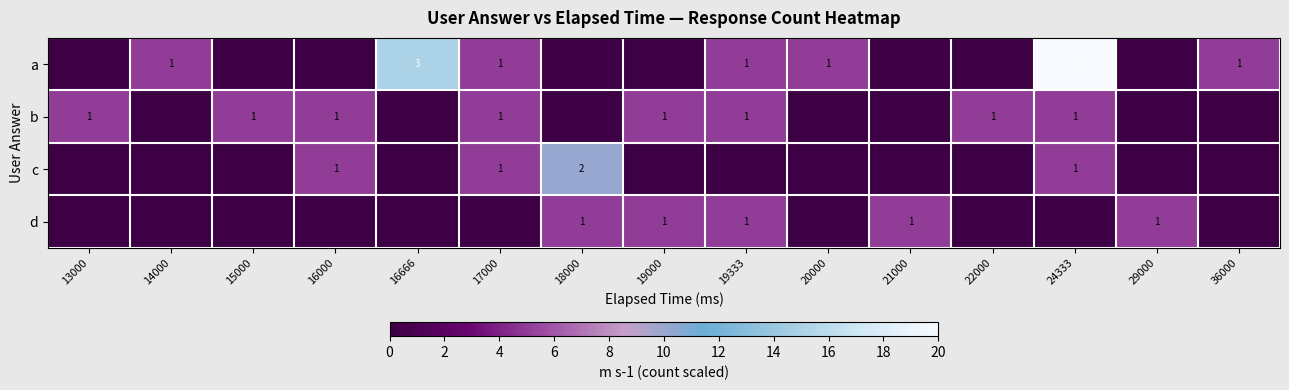

The value of a at 20000 is 1. True or false?

True